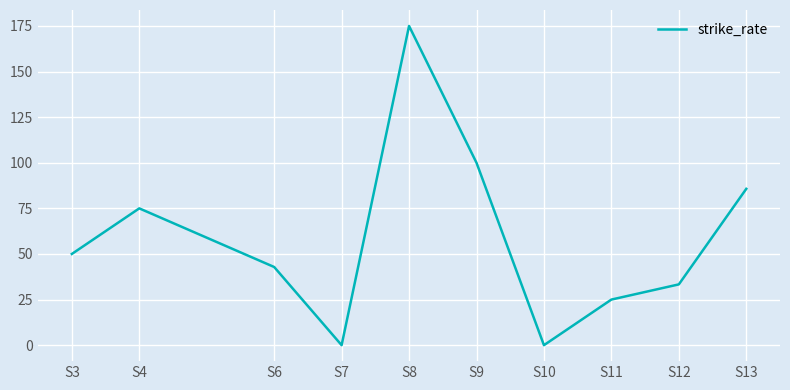

Reading left to right, list all the values displayed in this chart.

S3=50.0	S4=75.0	S6=42.9	S7=0.0	S8=175.0	S9=100.0	S10=0.0	S11=25.0	S12=33.3	S13=85.7